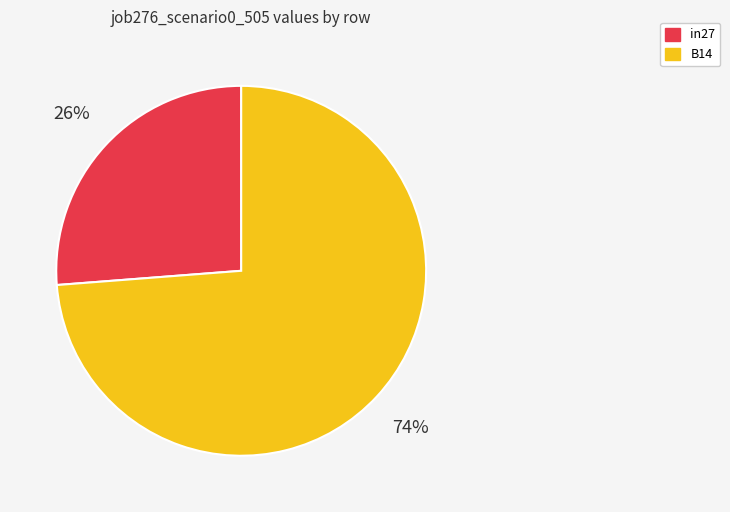

Is there a majority slice in this chart?

Yes